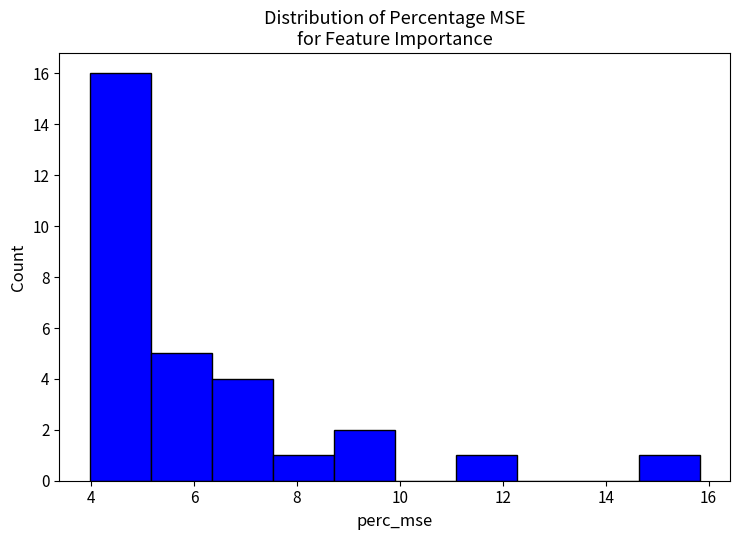

Over which range of the x-axis is the bar tallest?

4.0 to 5.2